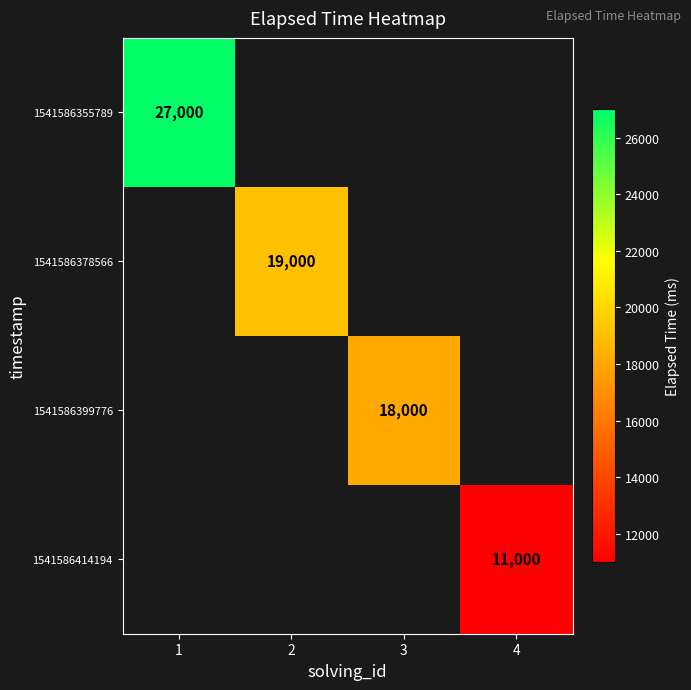

Which category has the highest value across all series?

1